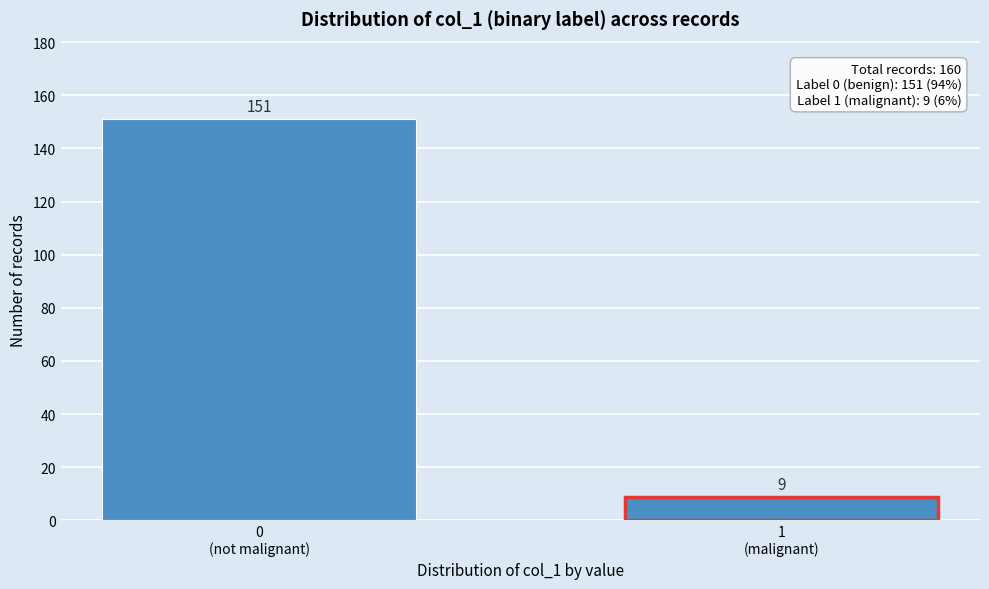

Reading left to right, what are all the values shown in this chart?

151	9